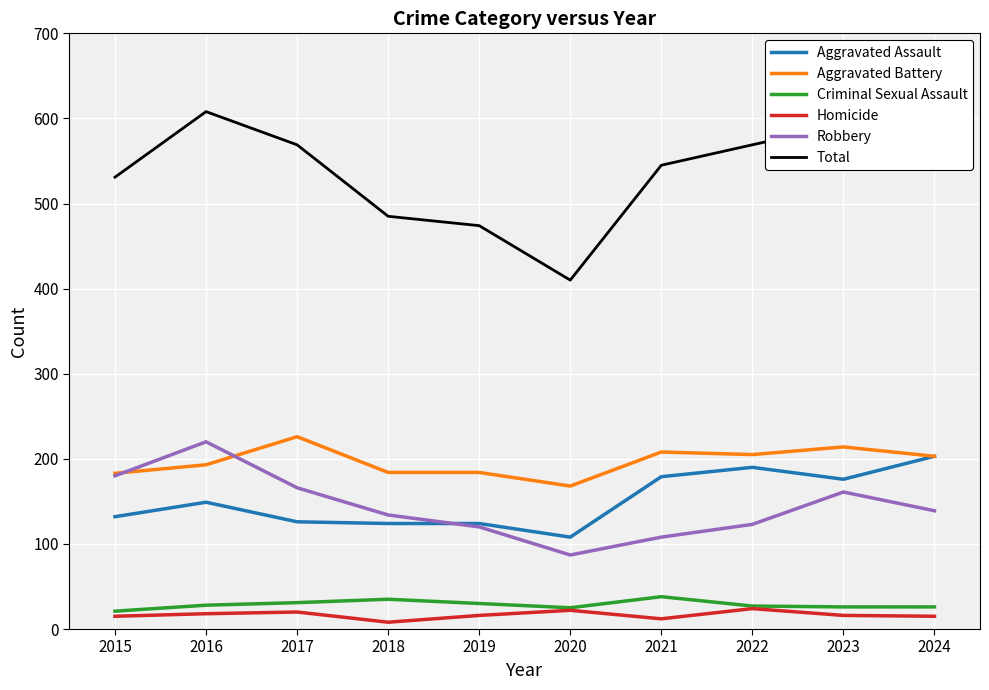

True or false: Robbery has a value of 108 at 2021.

True